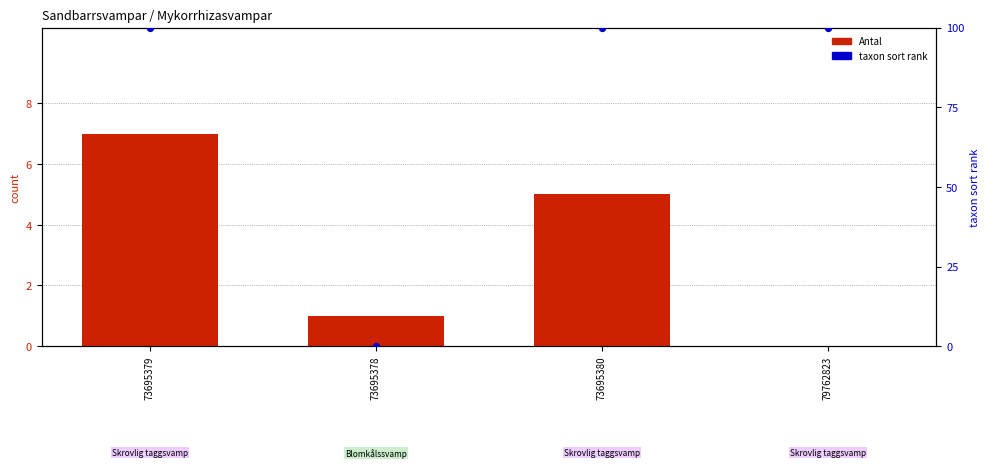

What is the total value across all series at 73695378?

1